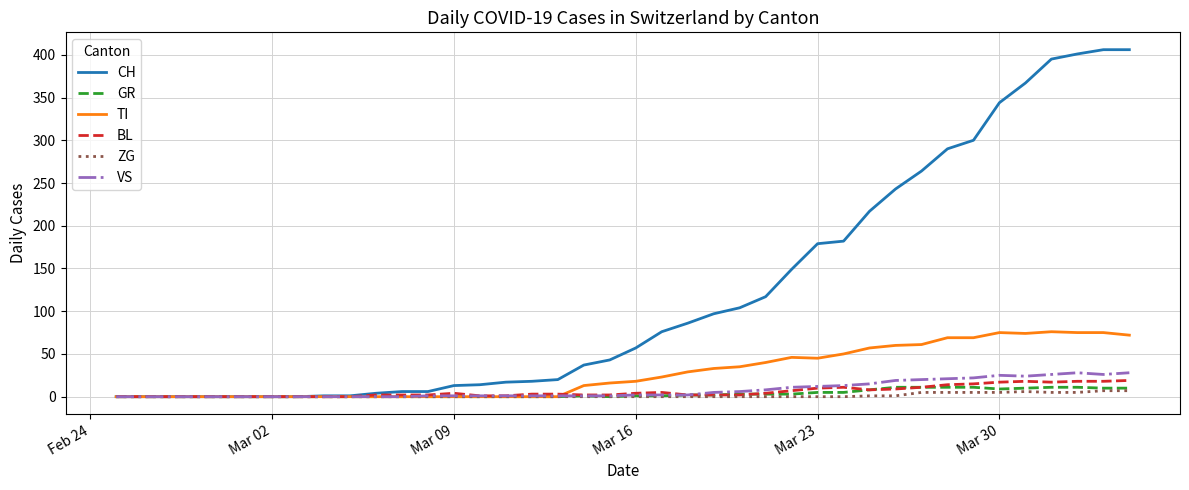

What is the maximum value shown in the chart?

406